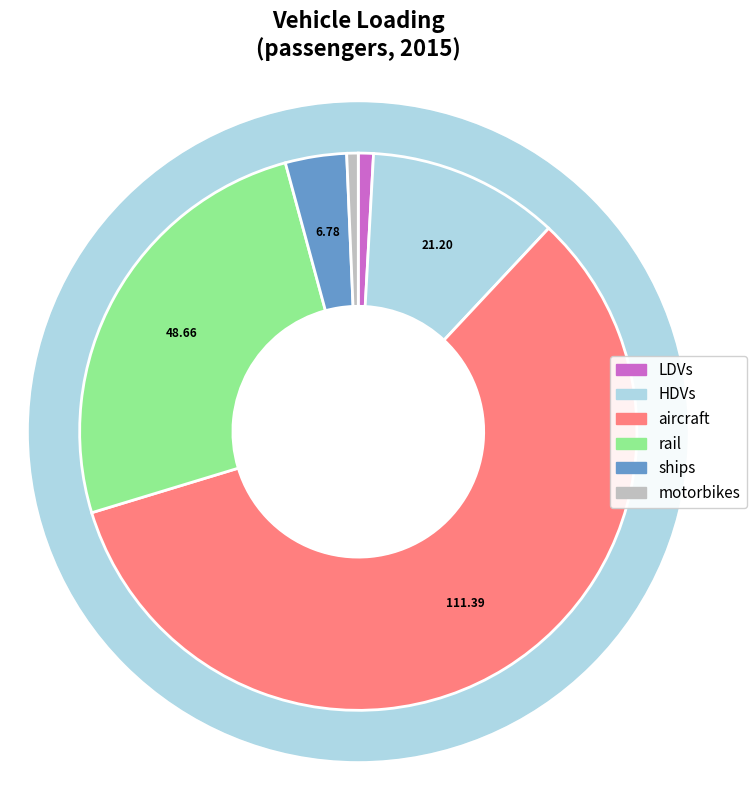

What is the largest slice in the pie chart?

aircraft